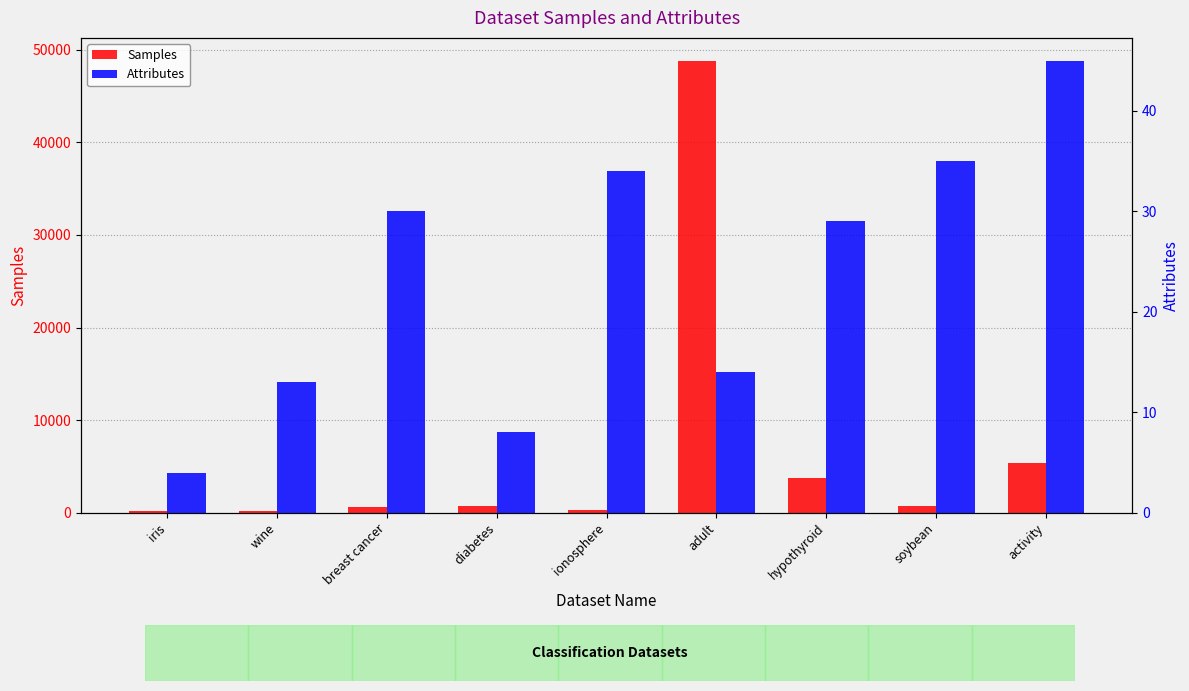

Which series has the widest spread of values?

Samples